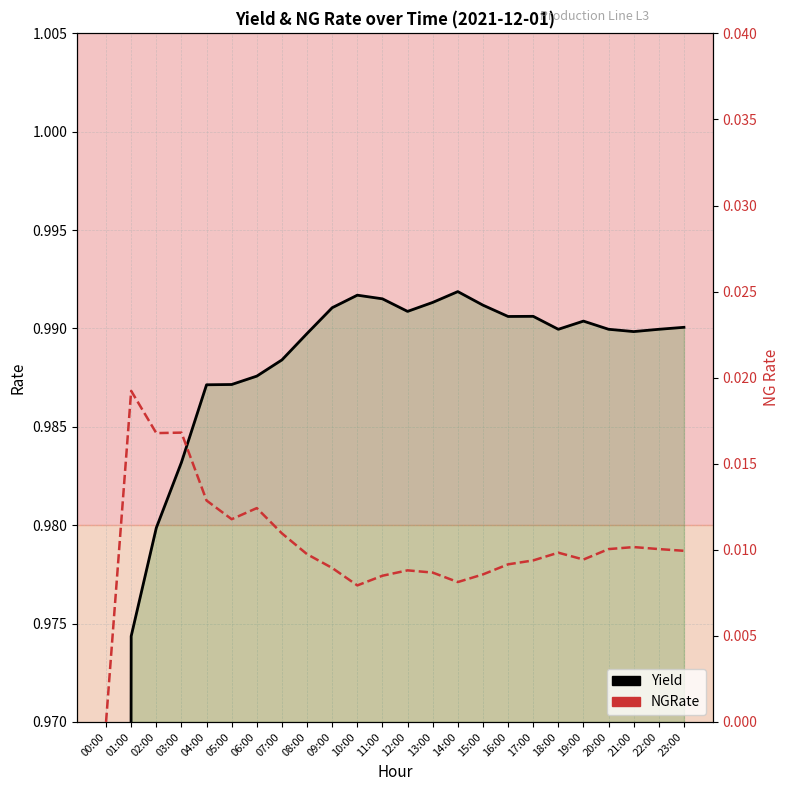

Where is the first local maximum for Yield?

10:00